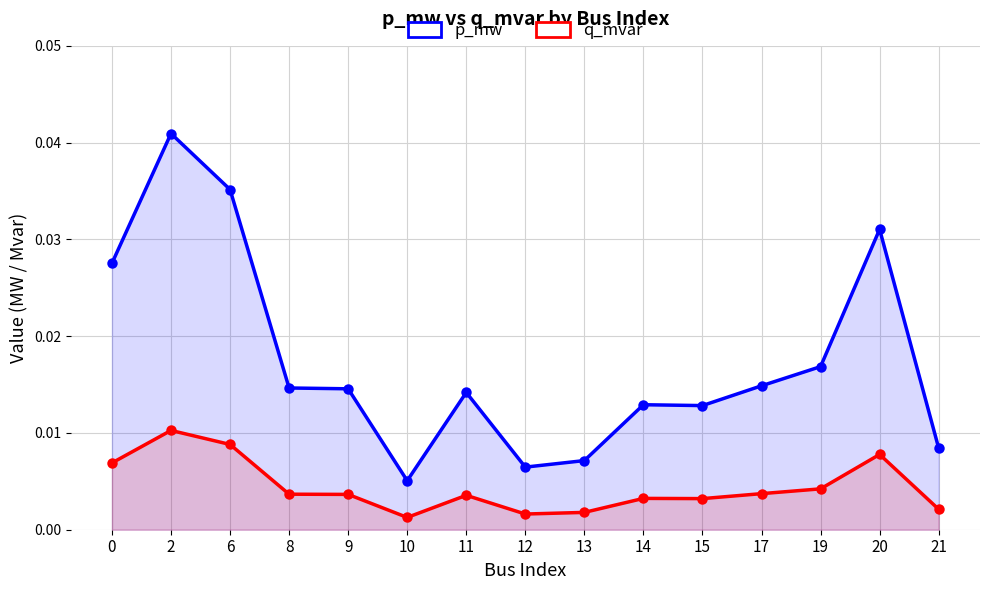

What are all the series names shown in the legend?

p_mw, q_mvar